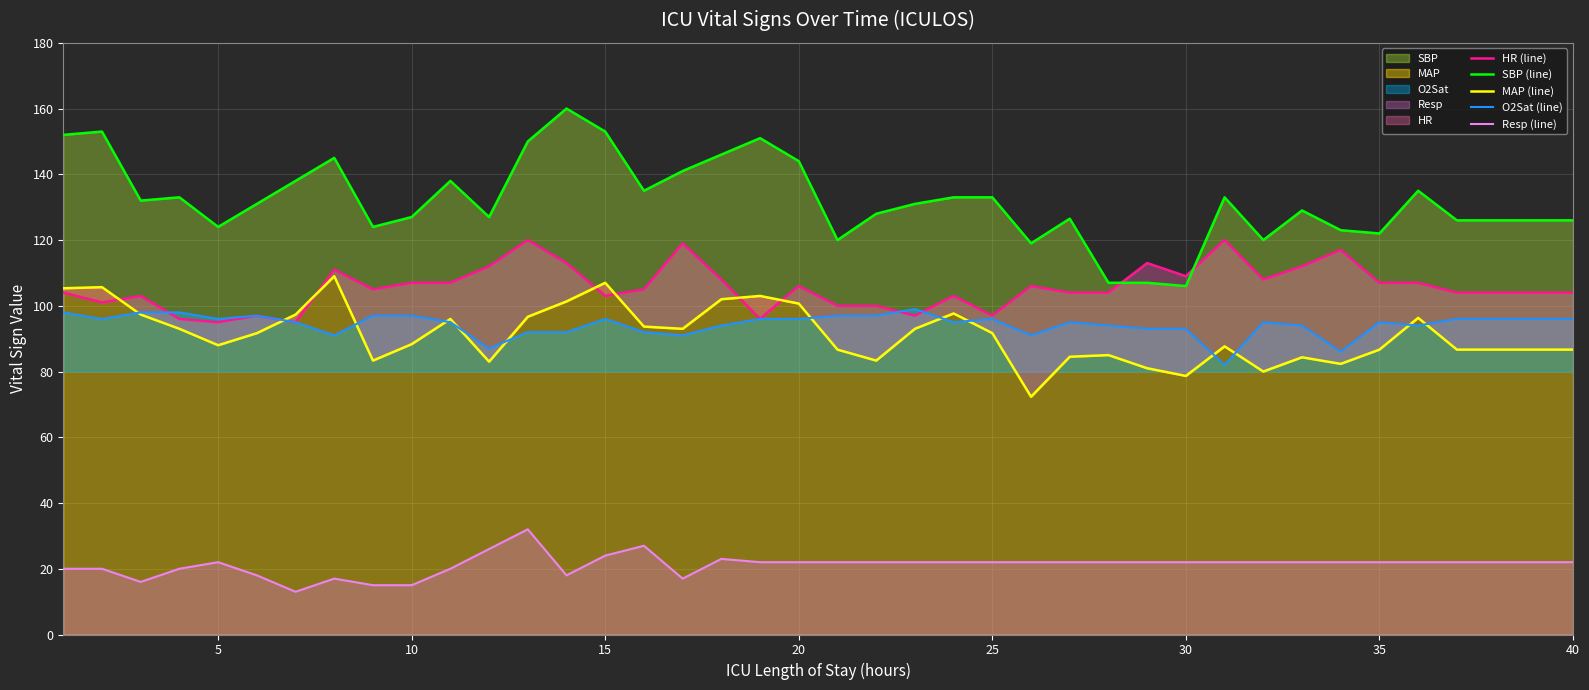

The Resp (line) series shows 22 at 30. True or false?

True